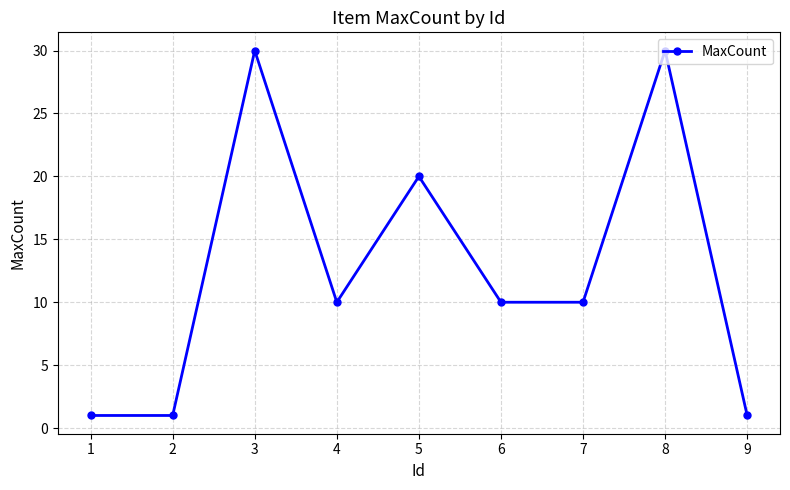

True or false: there are more than 0 points higher than both neighbors.

True